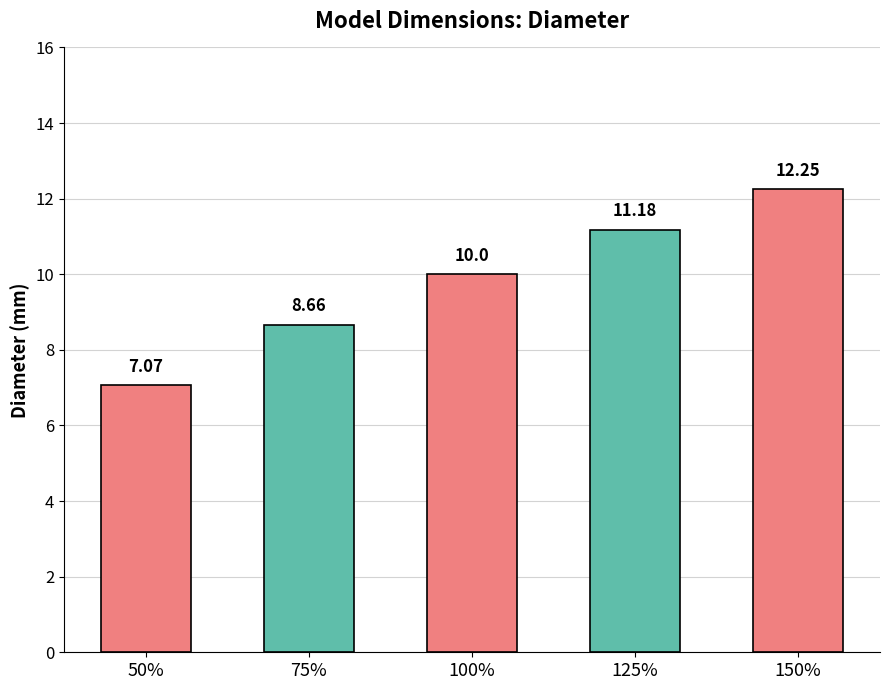

The chart shows a value of 15.1 at 125%. True or false?

False